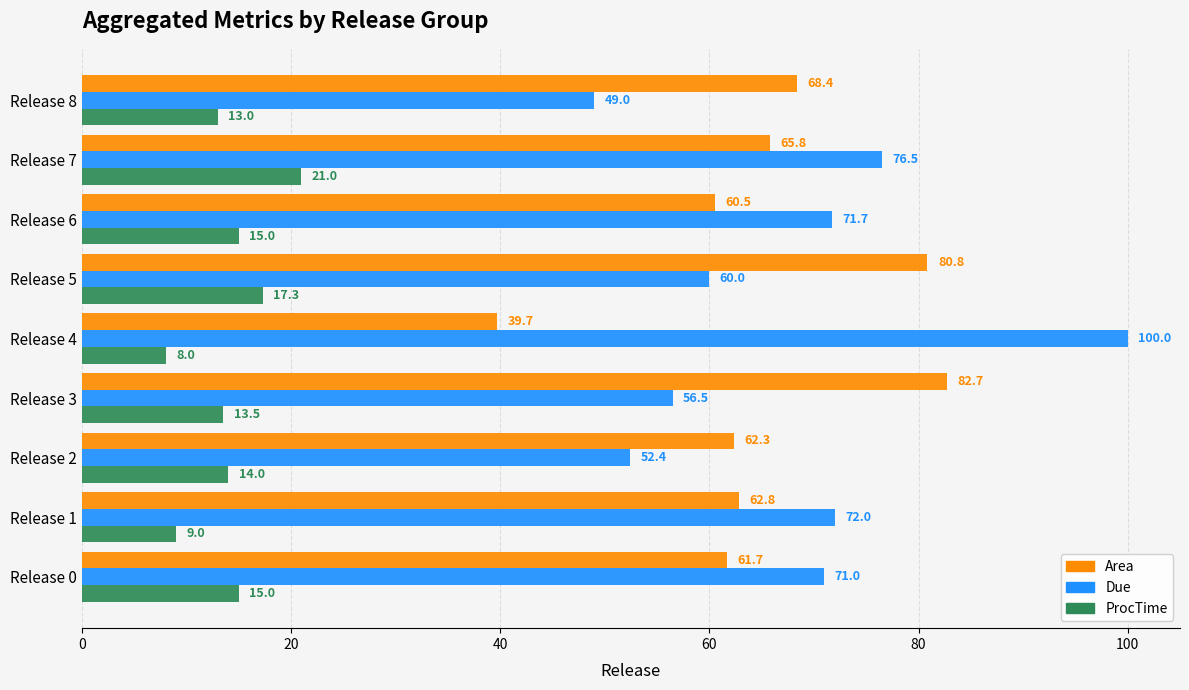

What is the sum of the ProcTime values at Release 0 and Release 1?

24.0